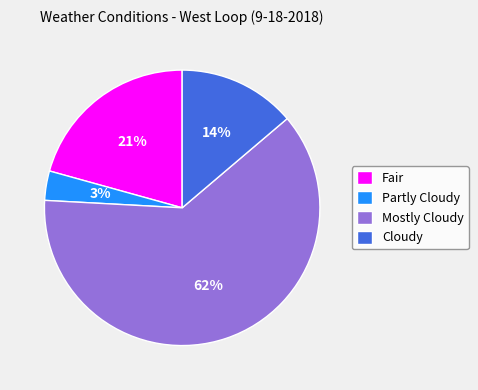

Do Cloudy and Fair together represent more than half of the pie?

No